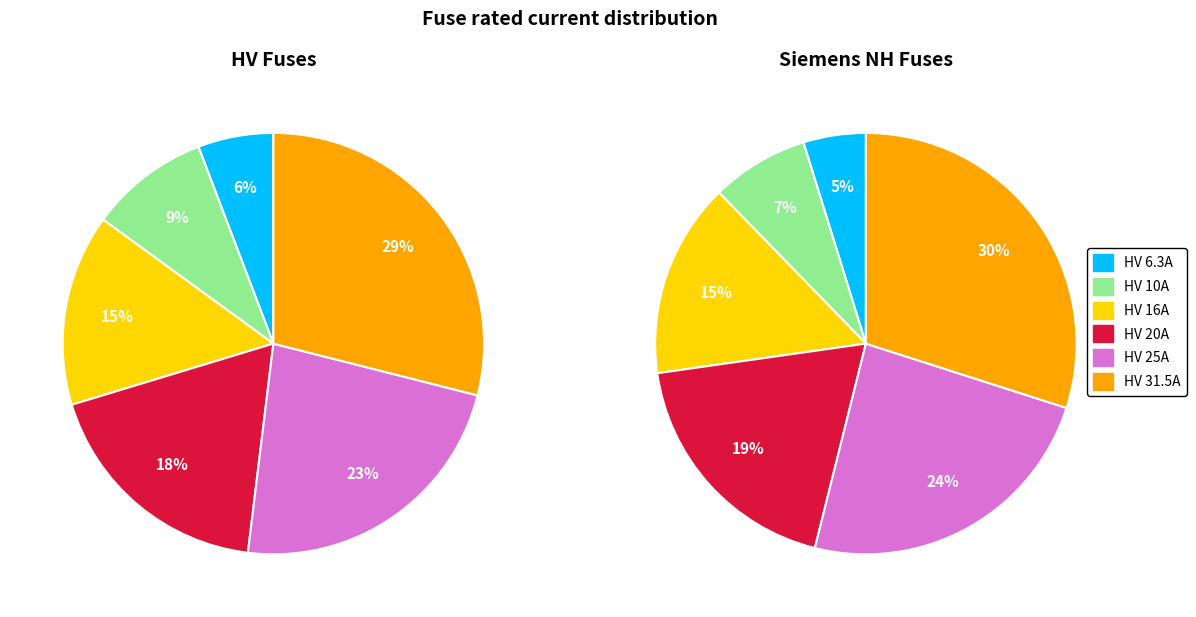

What percentage is the 3 slice, to the nearest percent?

18%